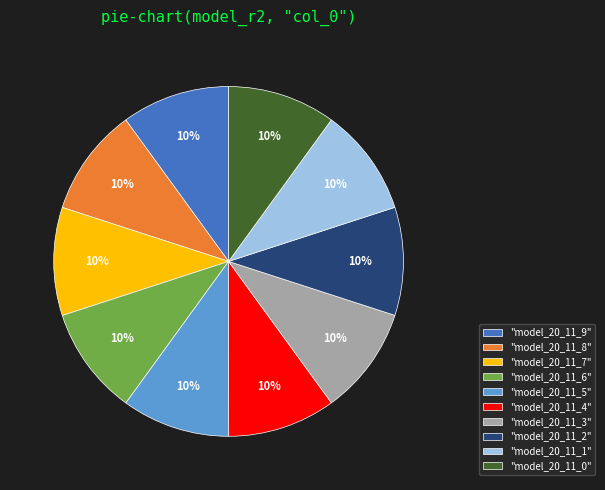

True or false: "model_20_11_0" accounts for 2% of the total.

False